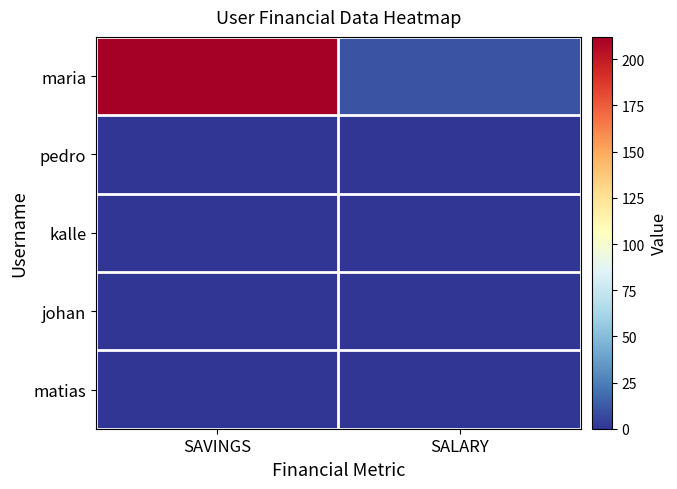

Which series has the largest range (max minus min)?

maria